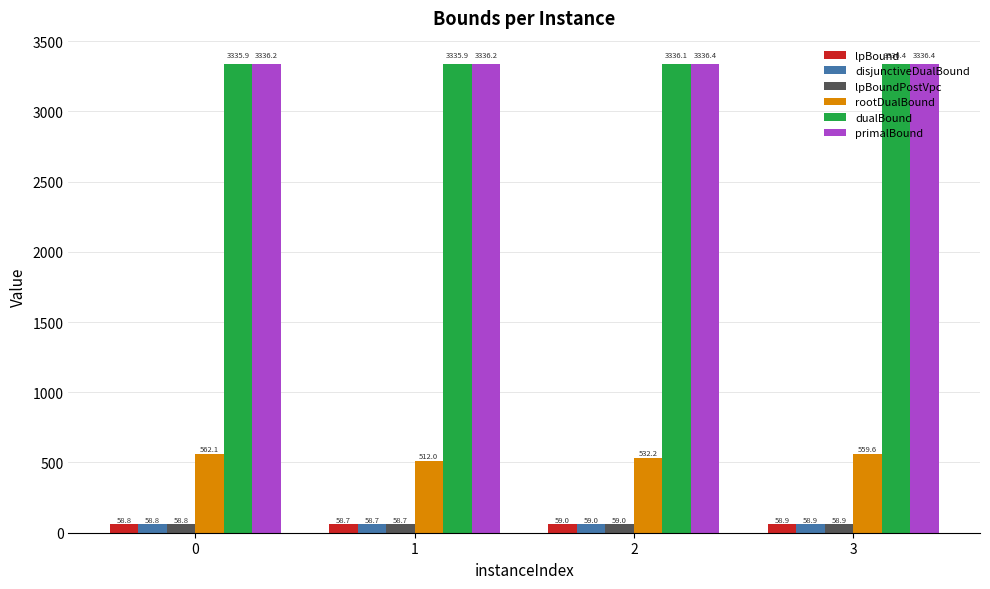

What is the difference between the rootDualBound values at 3 and 0?

2.5